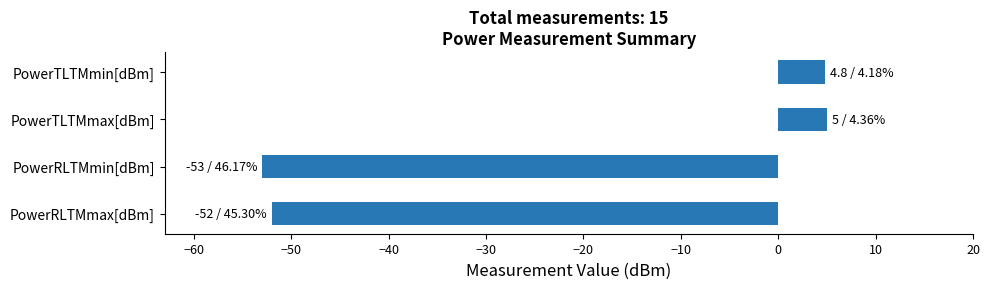

What is the approximate value at PowerTLTMmin[dBm]?

4.8